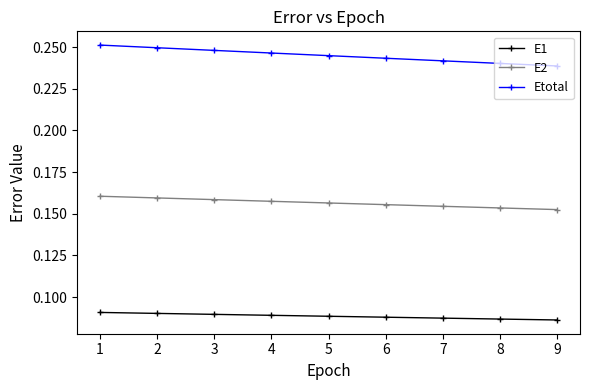

True or false: E1 and E2 intersect in this chart.

False